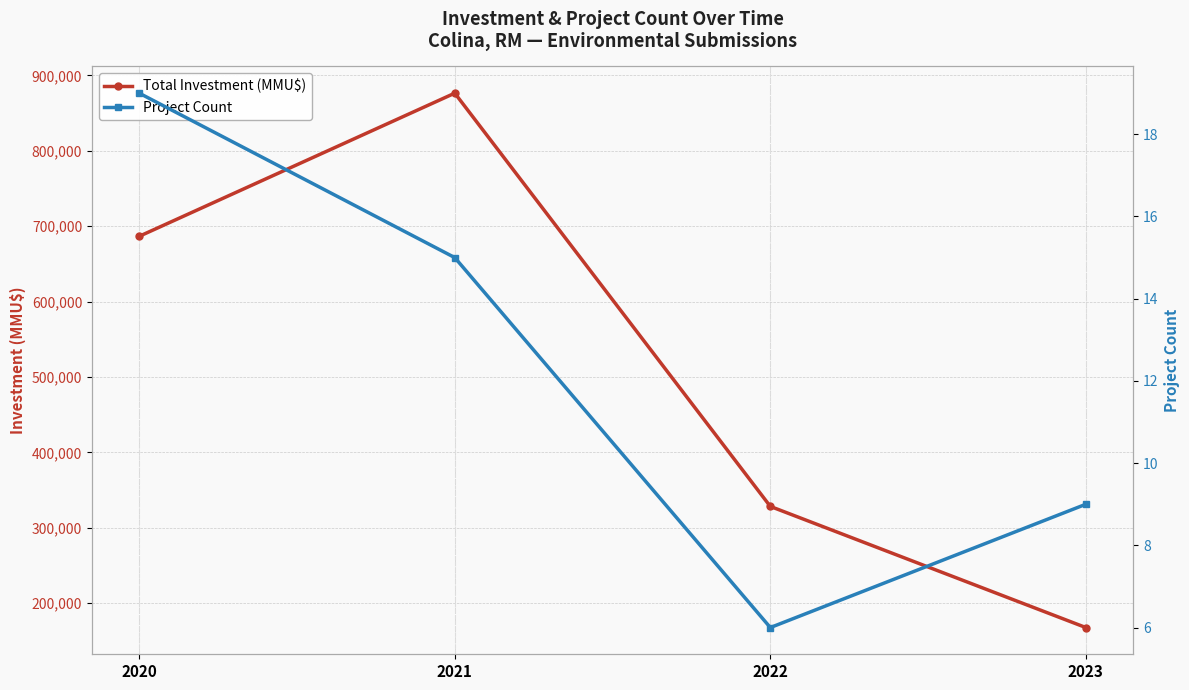

What is the difference between the Total Investment (MMU$) values at 2022 and 2021?

548229